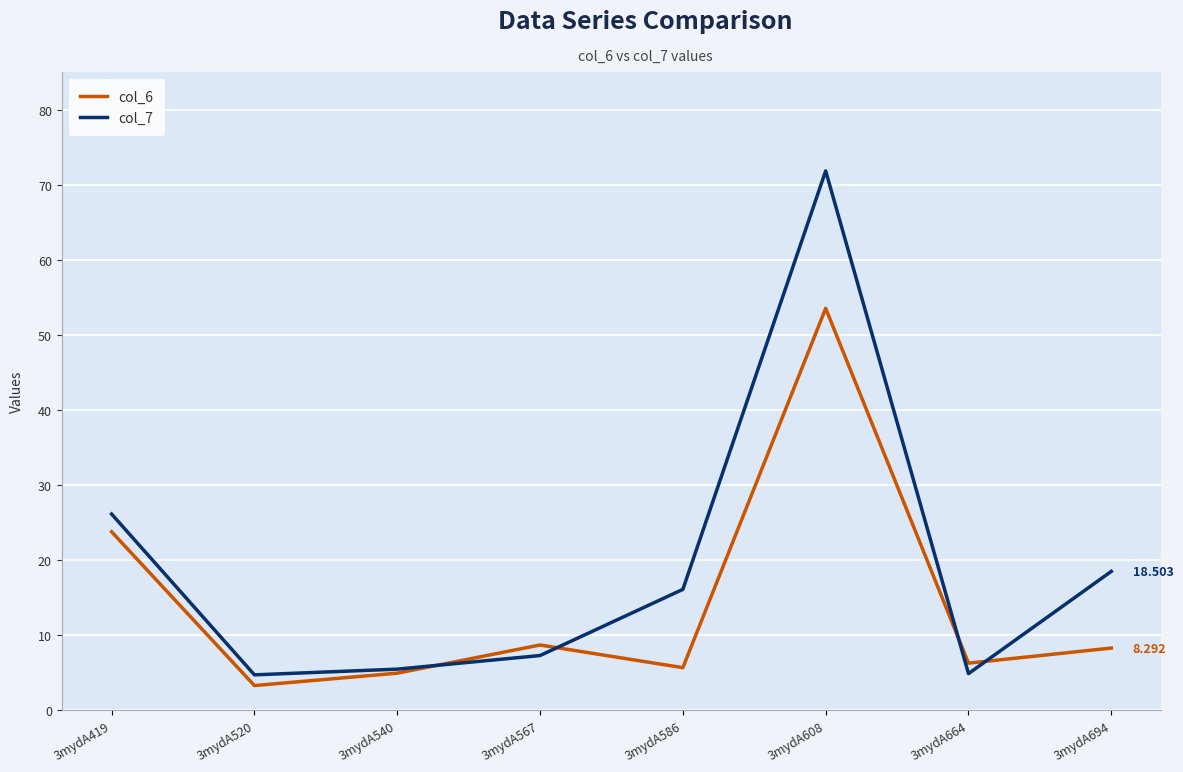

The value of col_7 at 3mydA520 is 4.7. True or false?

True